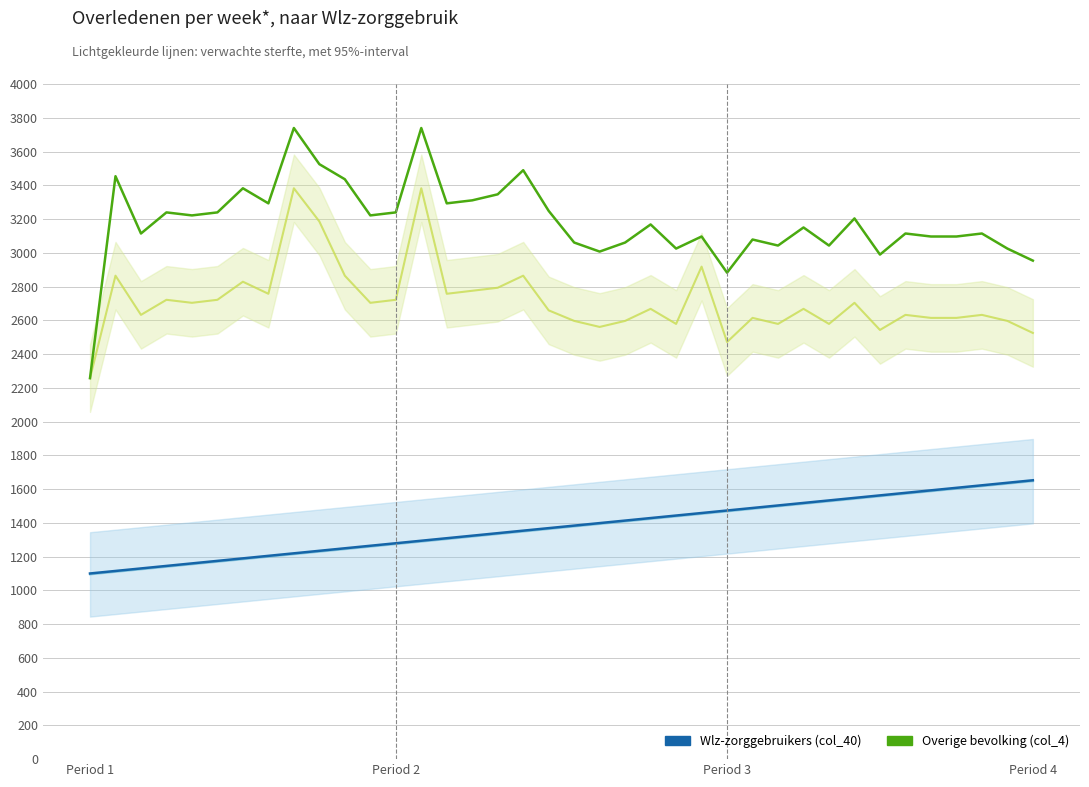

What is the label of the 21st point from the right?

17